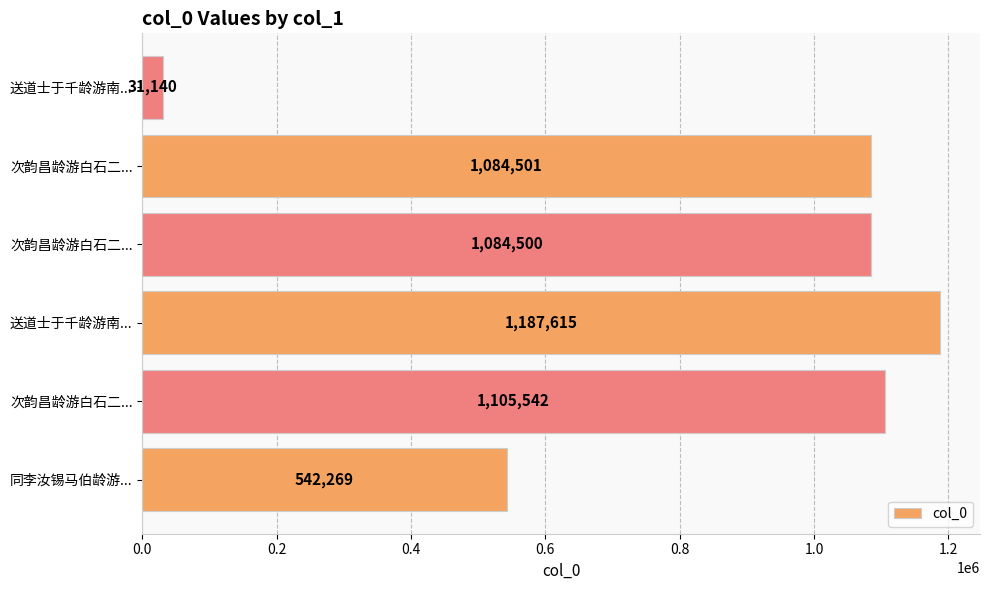

How many bars are there in total?

6